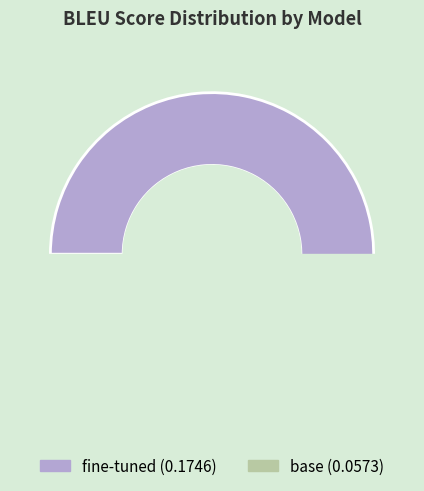

Which has a higher value, base or fine-tuned?

fine-tuned